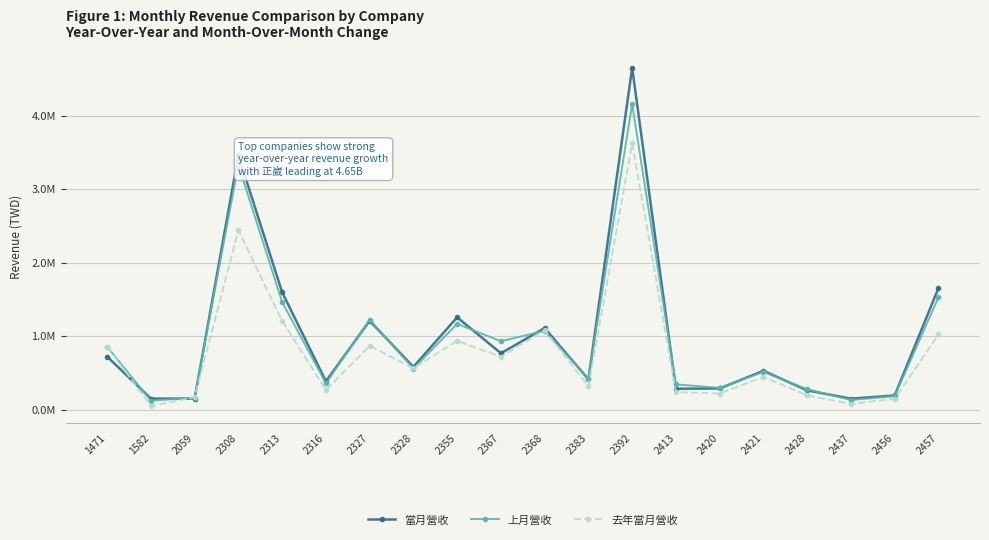

Is this an area chart (filled region under the line)?

No